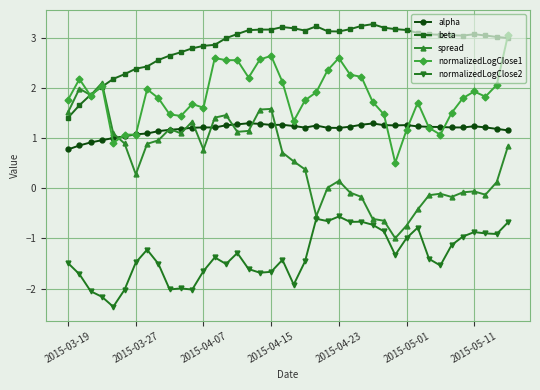

What is the value of the normalizedLogClose1 point at the 29th from the left?

1.5